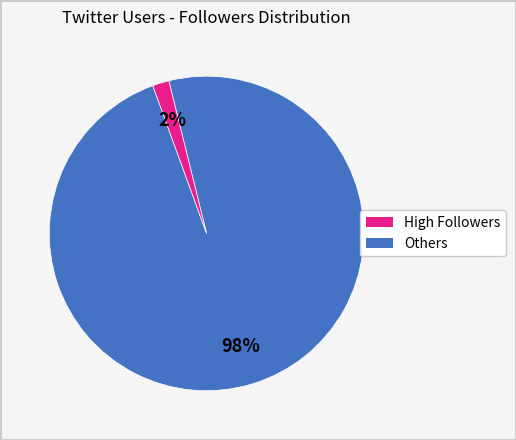

Is there any slice that represents more than half of the pie?

Yes